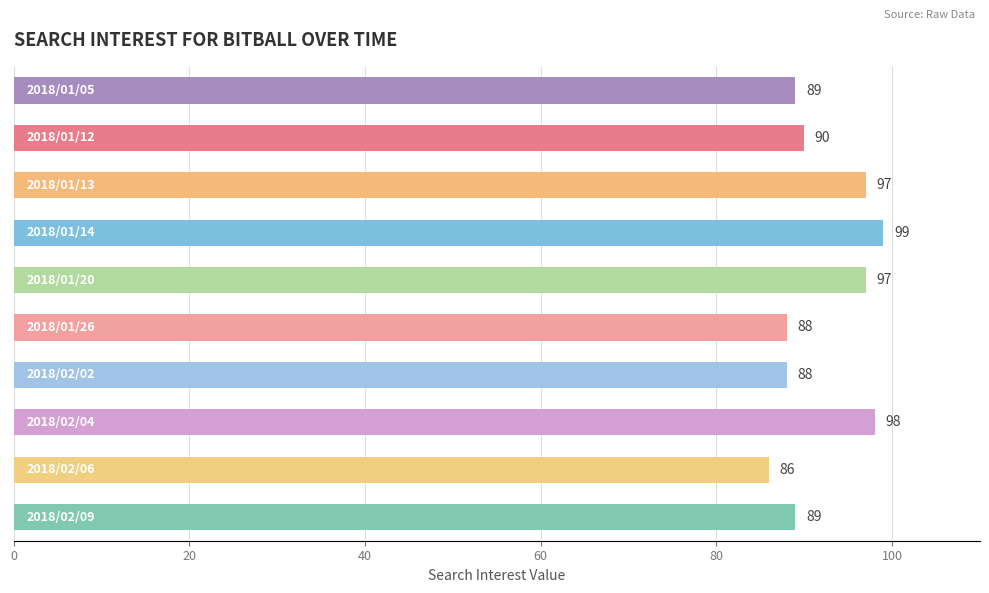

What is the sum of all values?

921